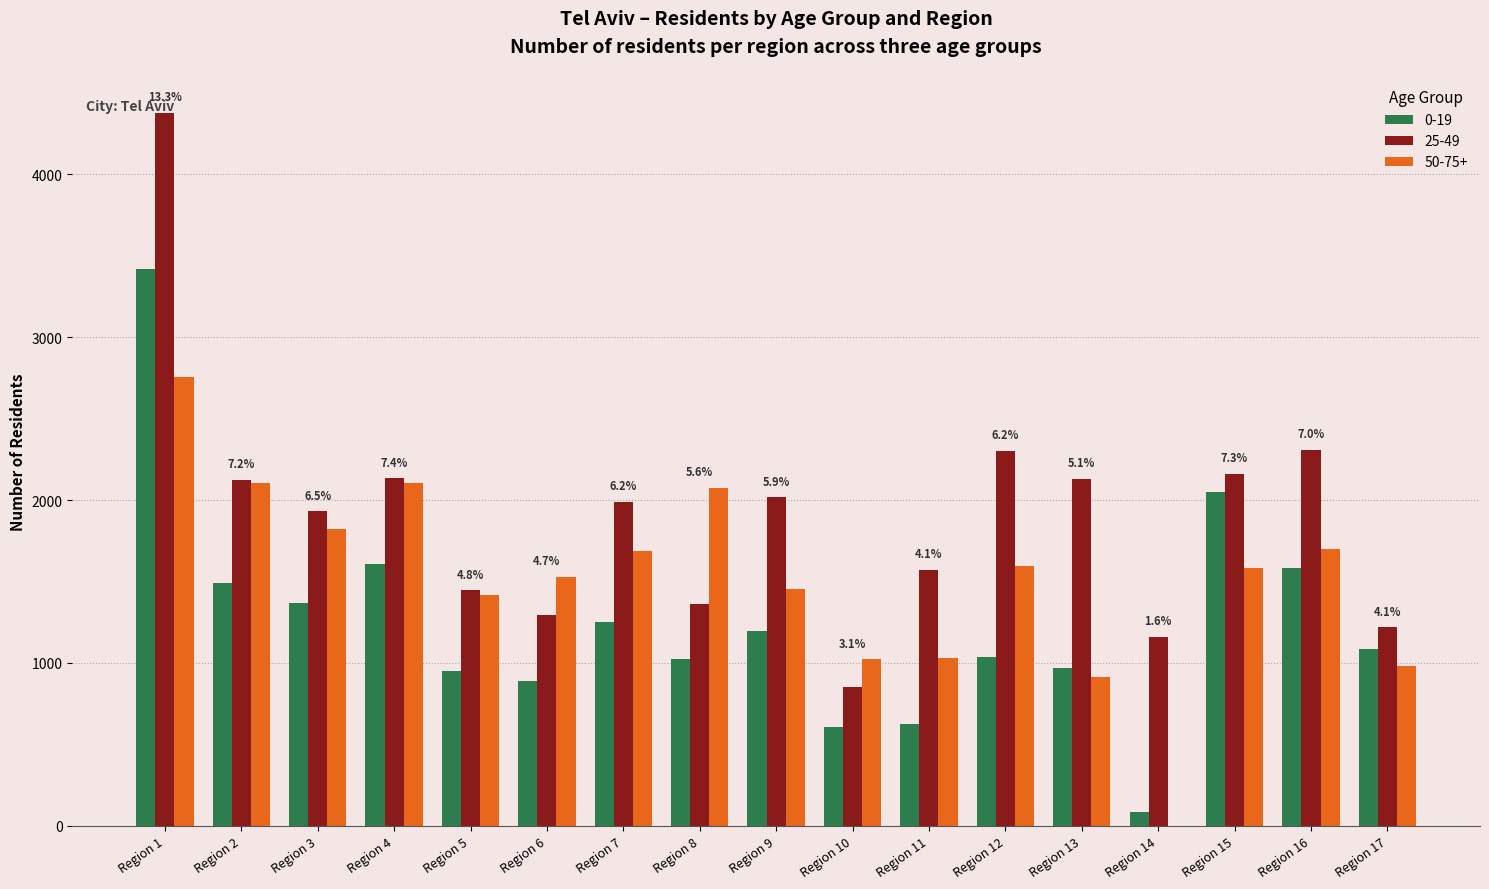

What is the sum of all 50-75+ values?

25766